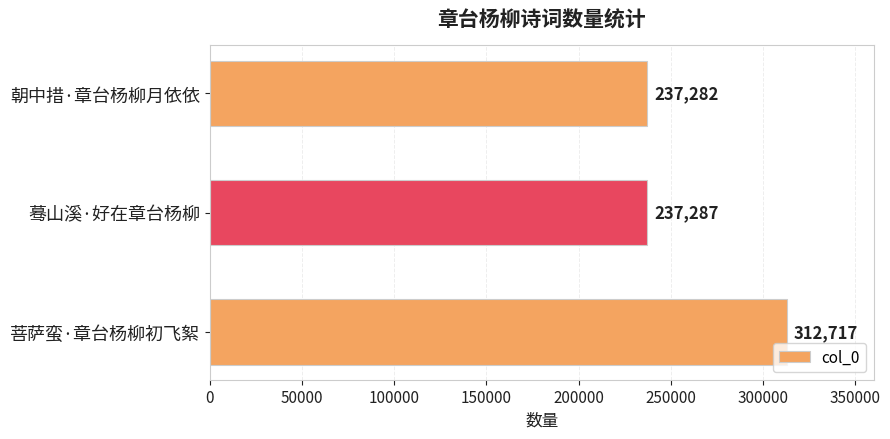

What is the difference between the maximum and minimum values?

75435